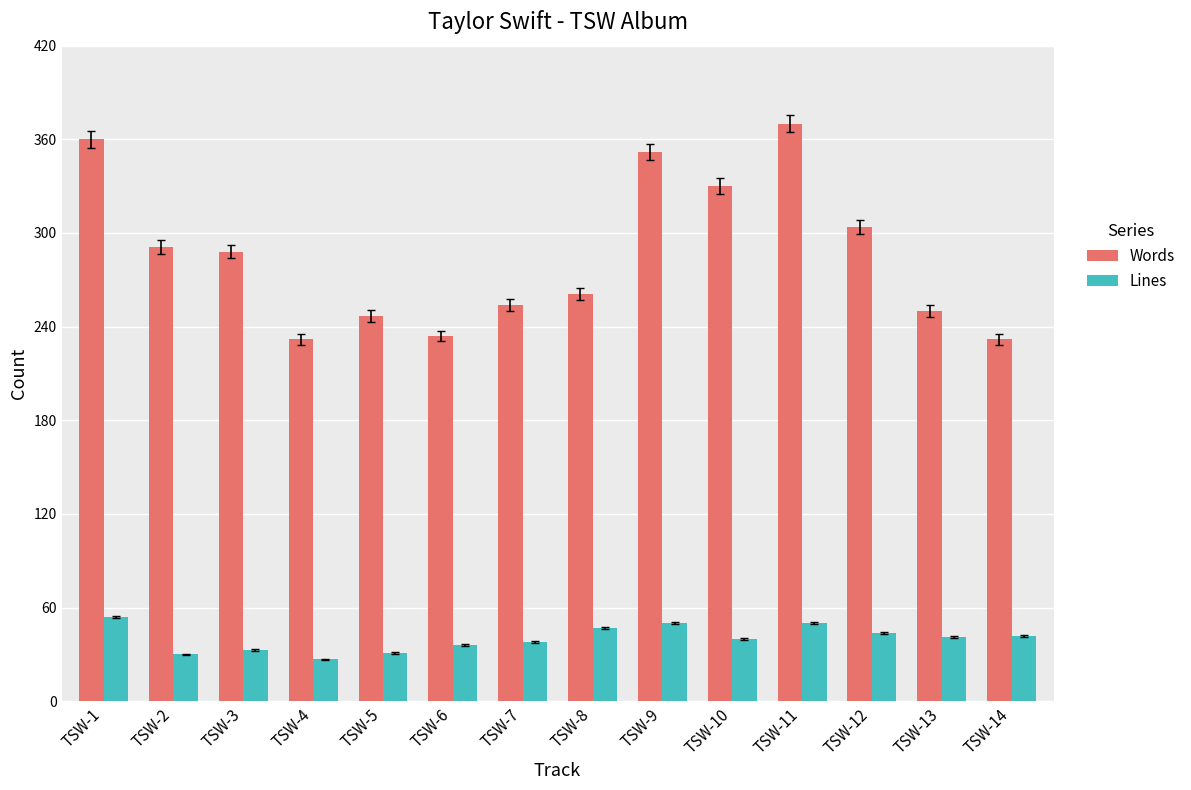

Rank the series by their maximum value, from highest to lowest.

Words, Lines